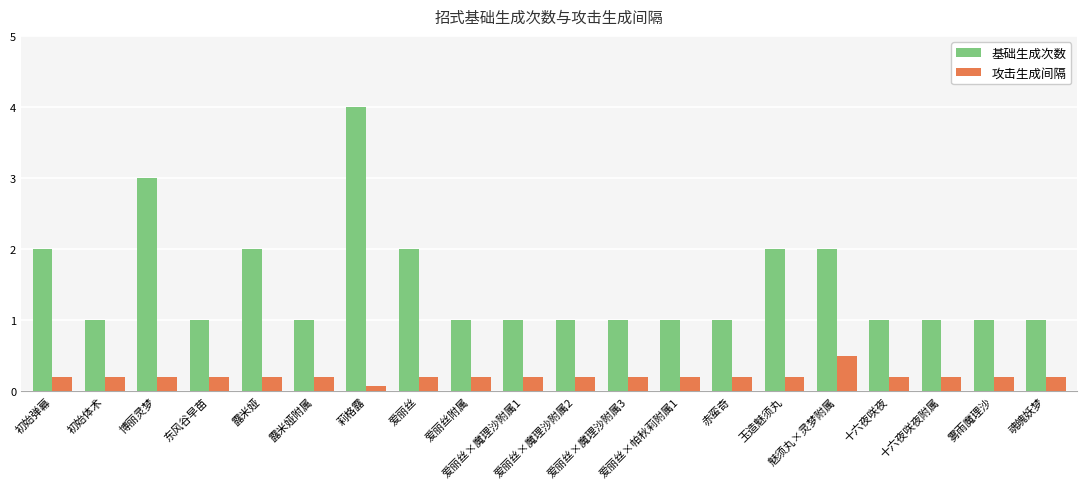

What is the label of the 10th bar from the left?

爱丽丝×魔理沙附属1